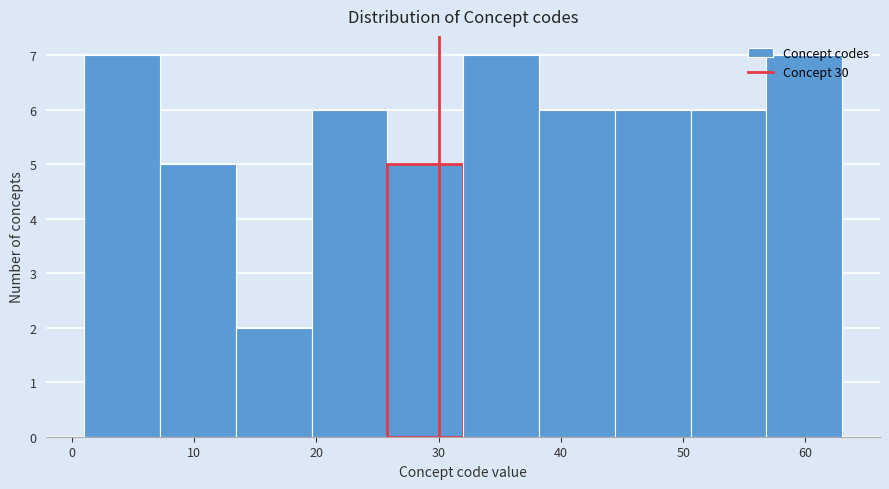

How tall is the bar that spans 56.8 to 63.0 on the x-axis? Neither the bar edges nor the heights are printed on the chart, so give them approximately, as read against the axes.

7